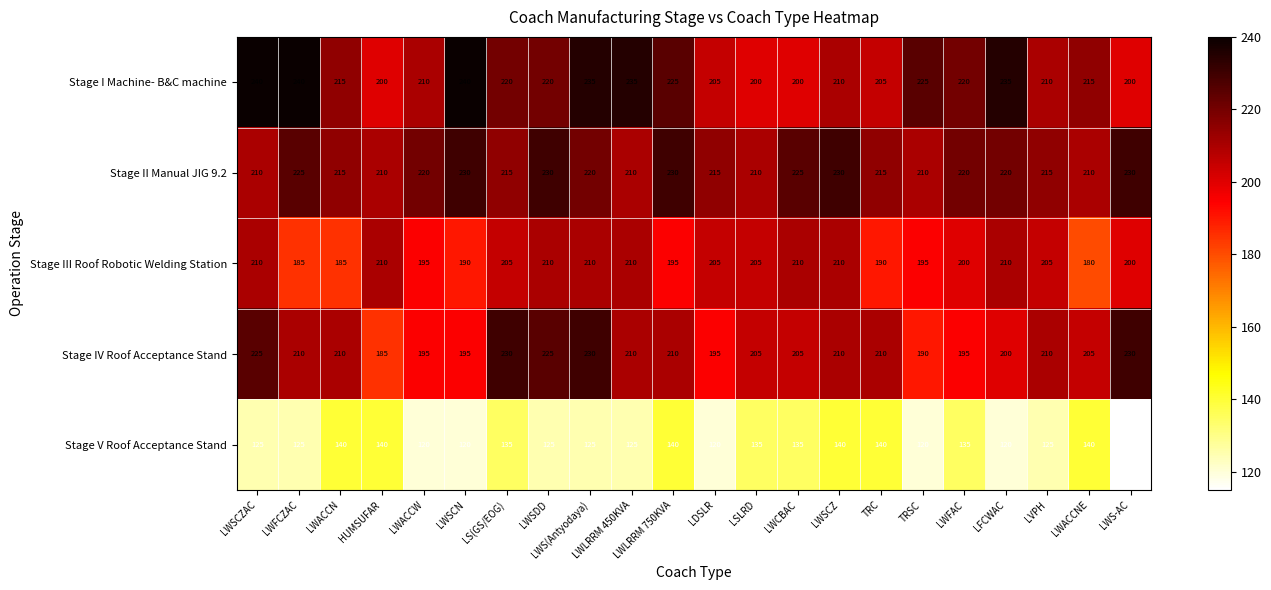

Count the Stage V Roof Acceptance Stand values in the range 120 to 140.

21